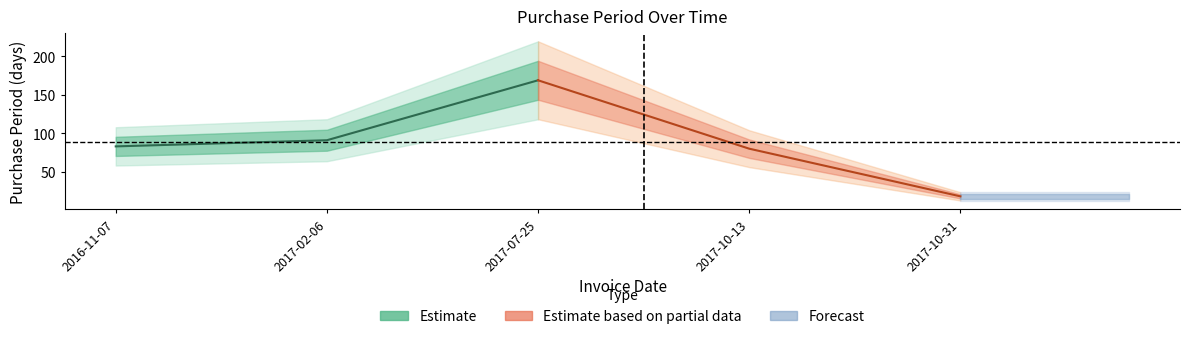

Reading right to left, transcribe all the data shown in this chart.

Estimate: 169	91	83
Estimate based on partial data: 18	80	169